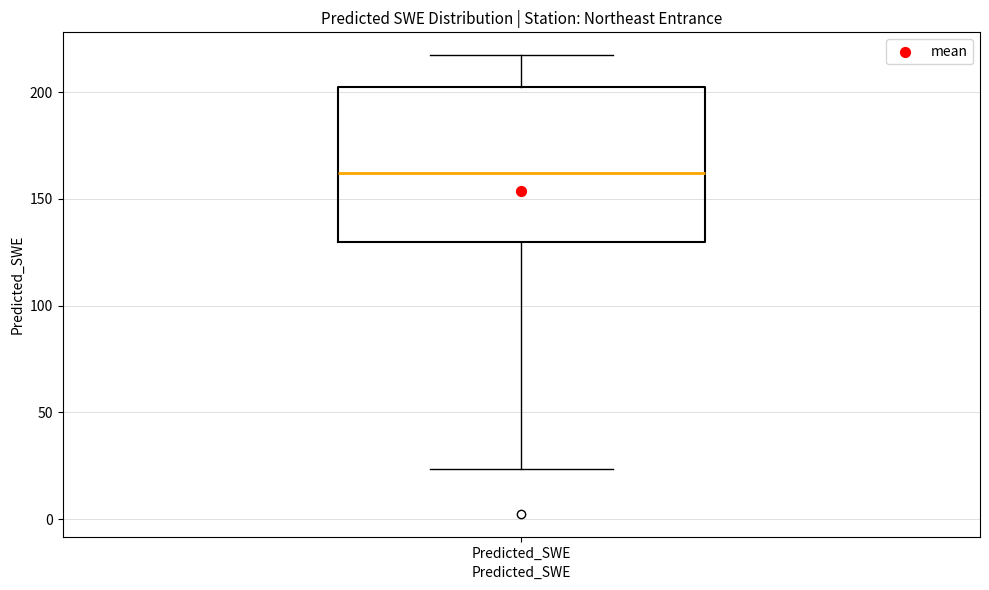

Where is the upper edge of the box for Predicted_SWE on the y-axis? The values are not printed on the chart, so give them approximately, as read against the axis.

200